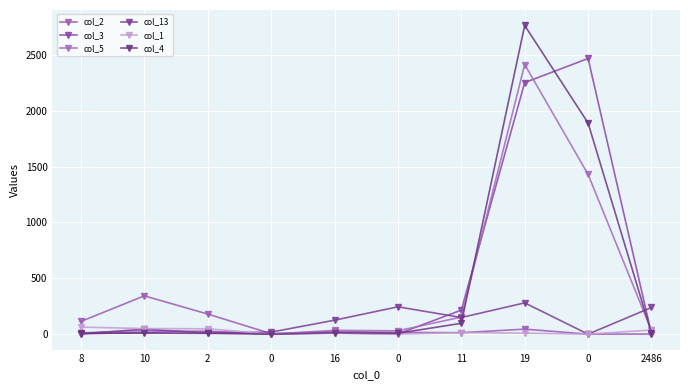

The value of col_13 at 0 is 175. True or false?

False